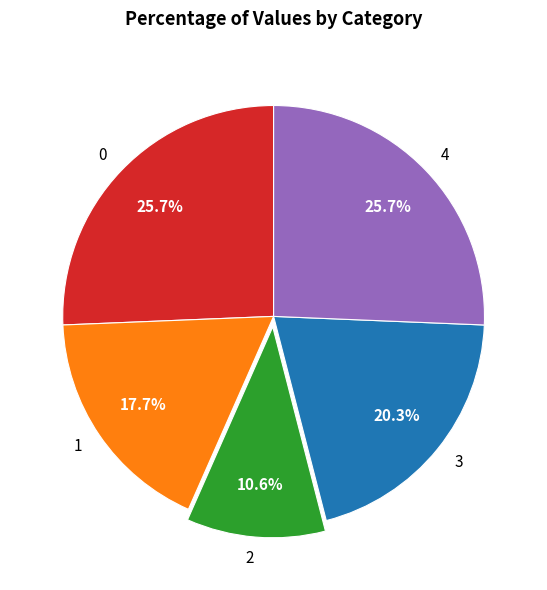

Combined, what portion of the pie is 0 and 3?

46.0%